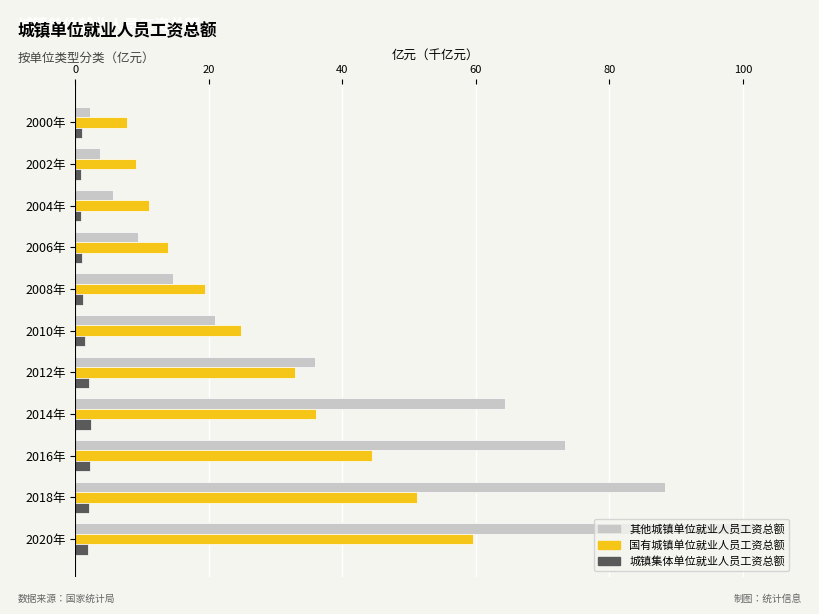

What is the difference between the maximum and second lowest values in the 城镇集体单位就业人员工资总额 series?

1.4